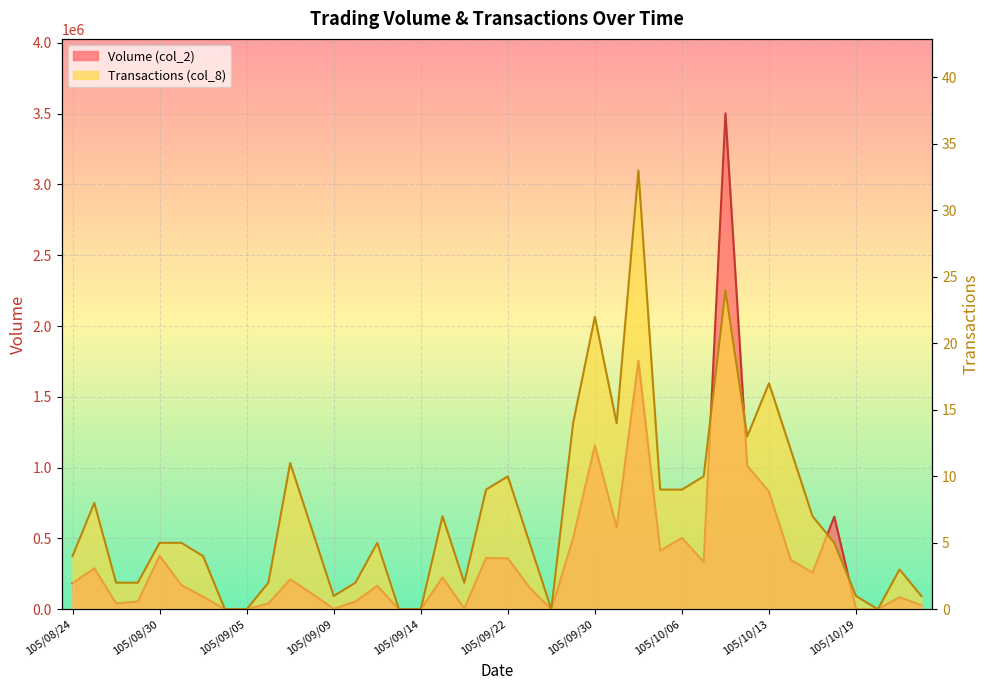

Is it true that Transactions (col_8) equals 14 at 105/09/29?

True